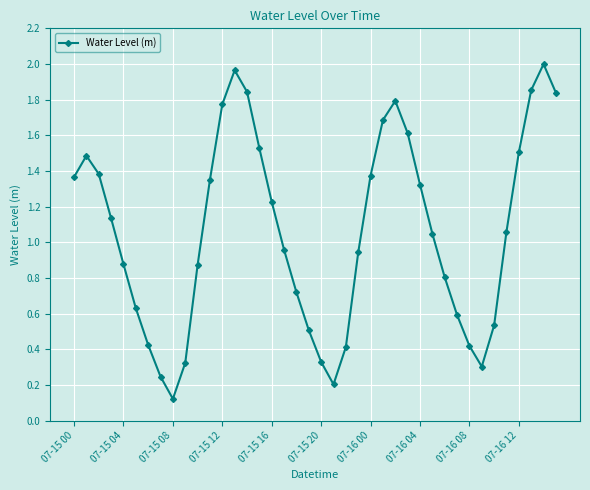

How many interior local valleys (lower than both neighbors) does the data have?

3